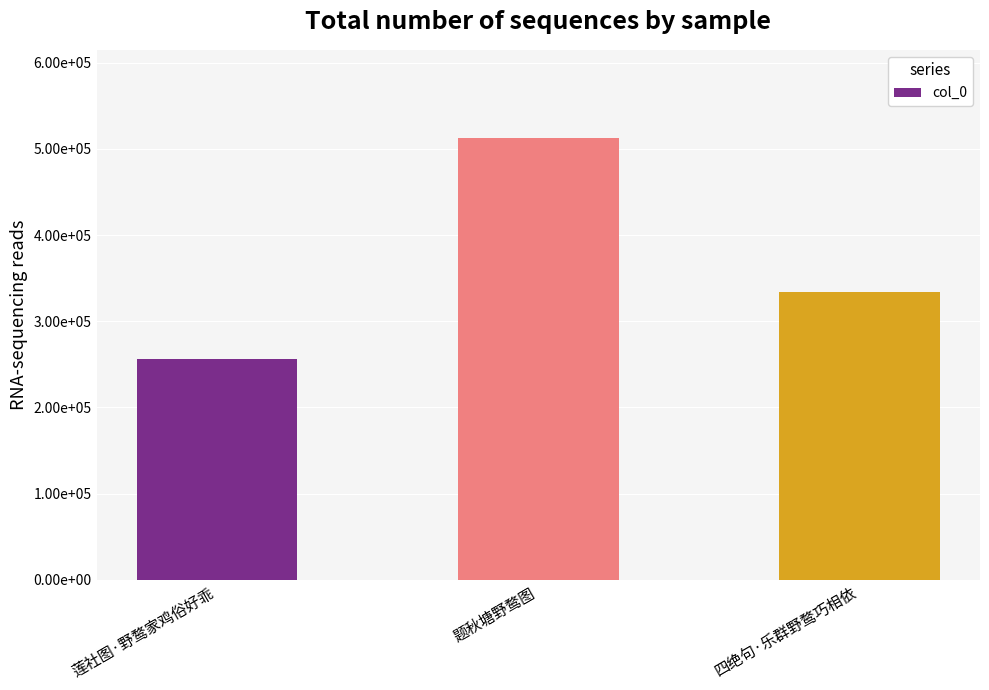

Are the bars horizontal?

No